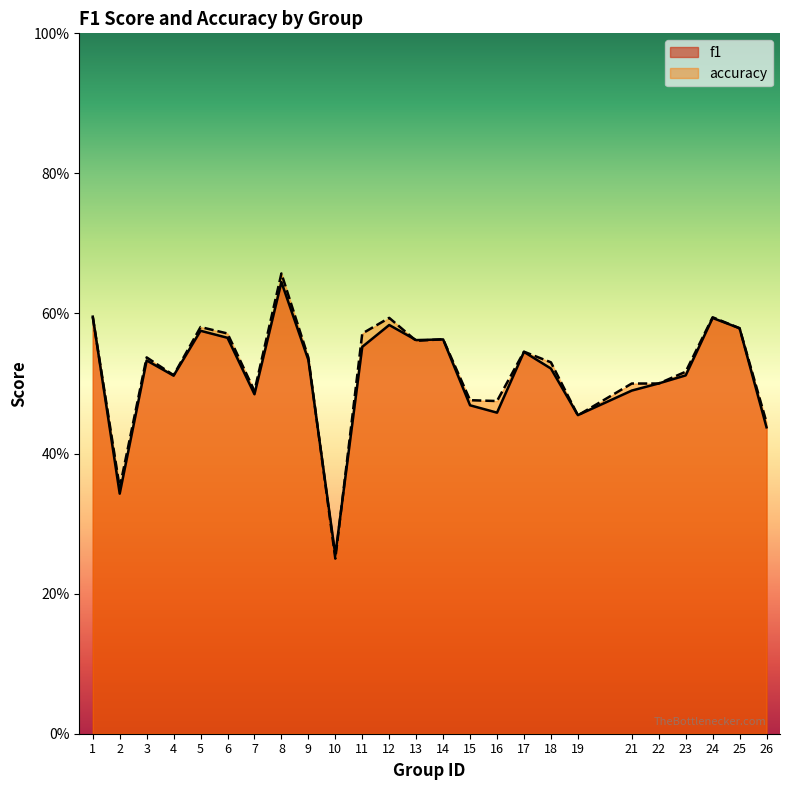

True or false: accuracy and f1 intersect in this chart.

True